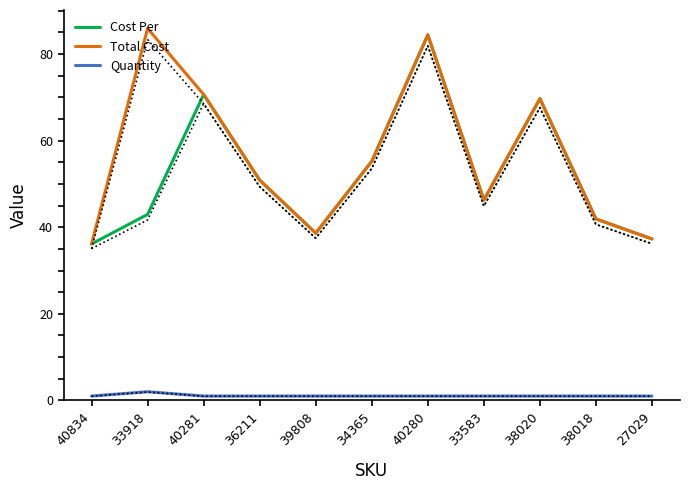

What is the sum of all Cost Per values?

574.2